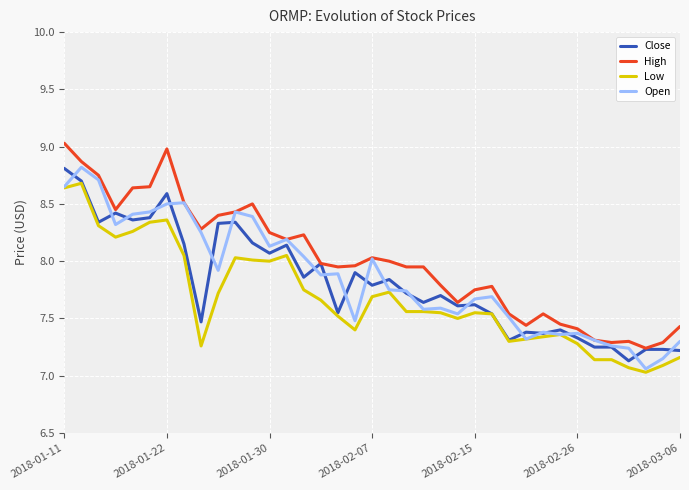

What is the greatest value displayed?

9.0